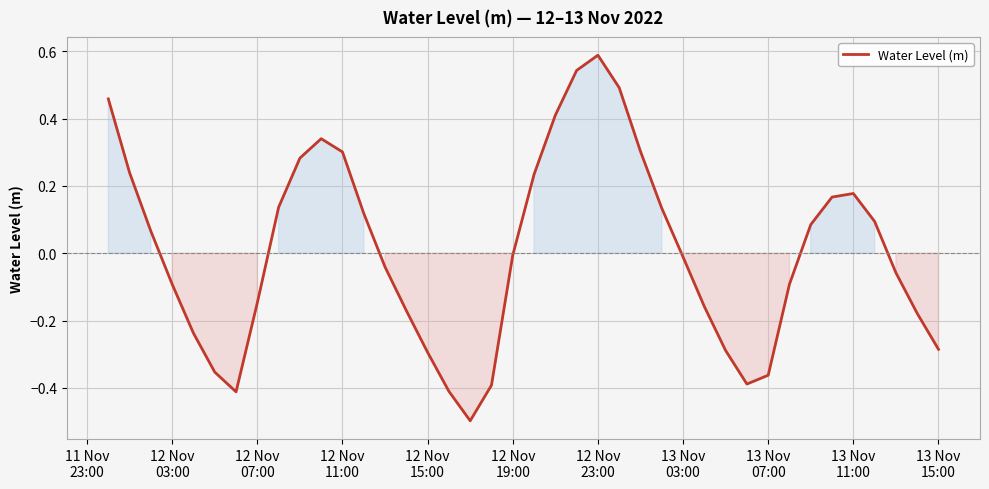

What is the greatest value displayed?

0.6